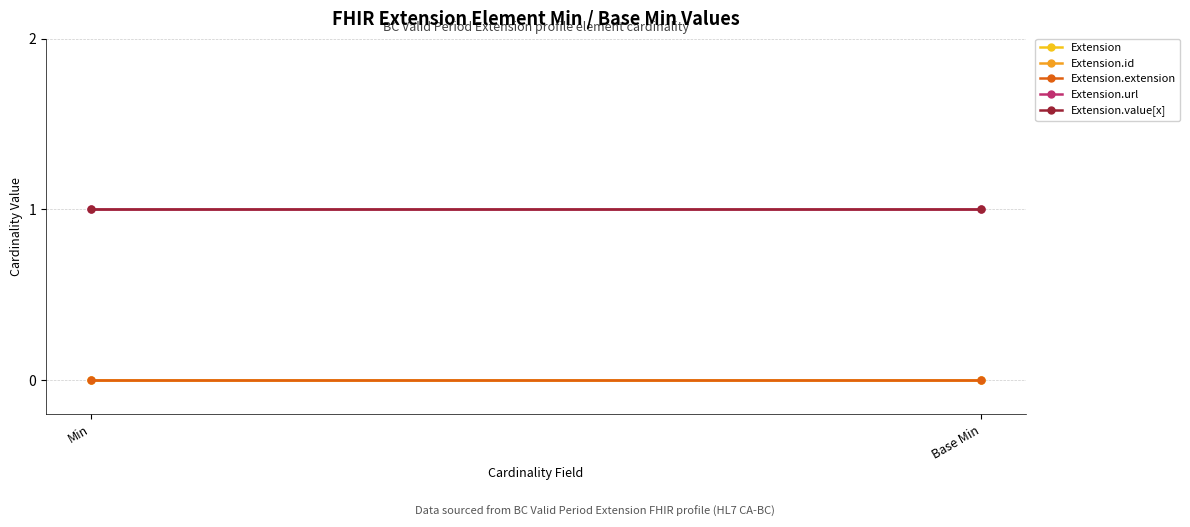

How many distinct data groups are displayed?

5